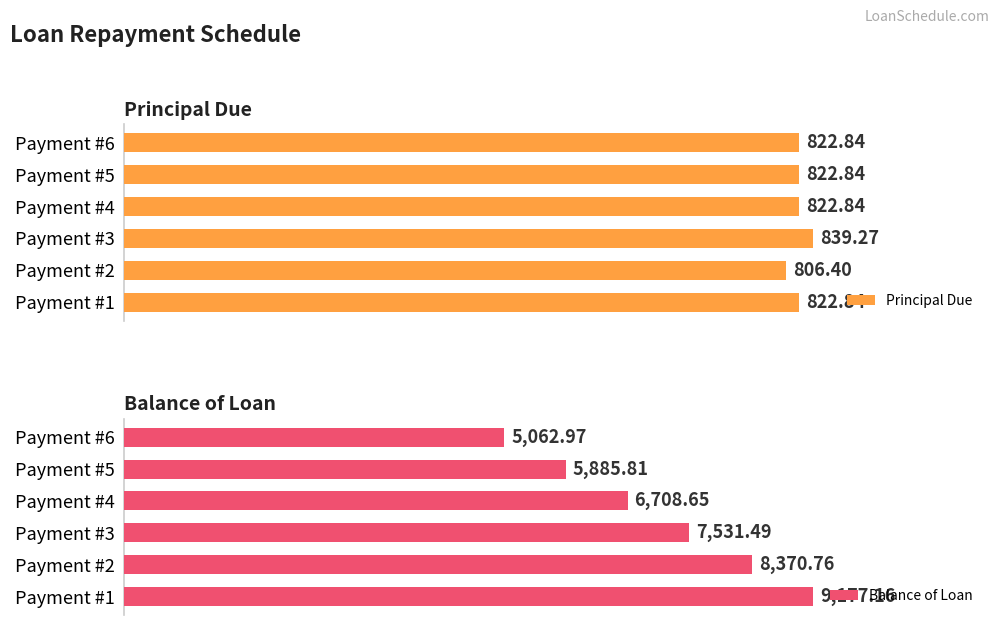

How many categories are shown in the chart?

6